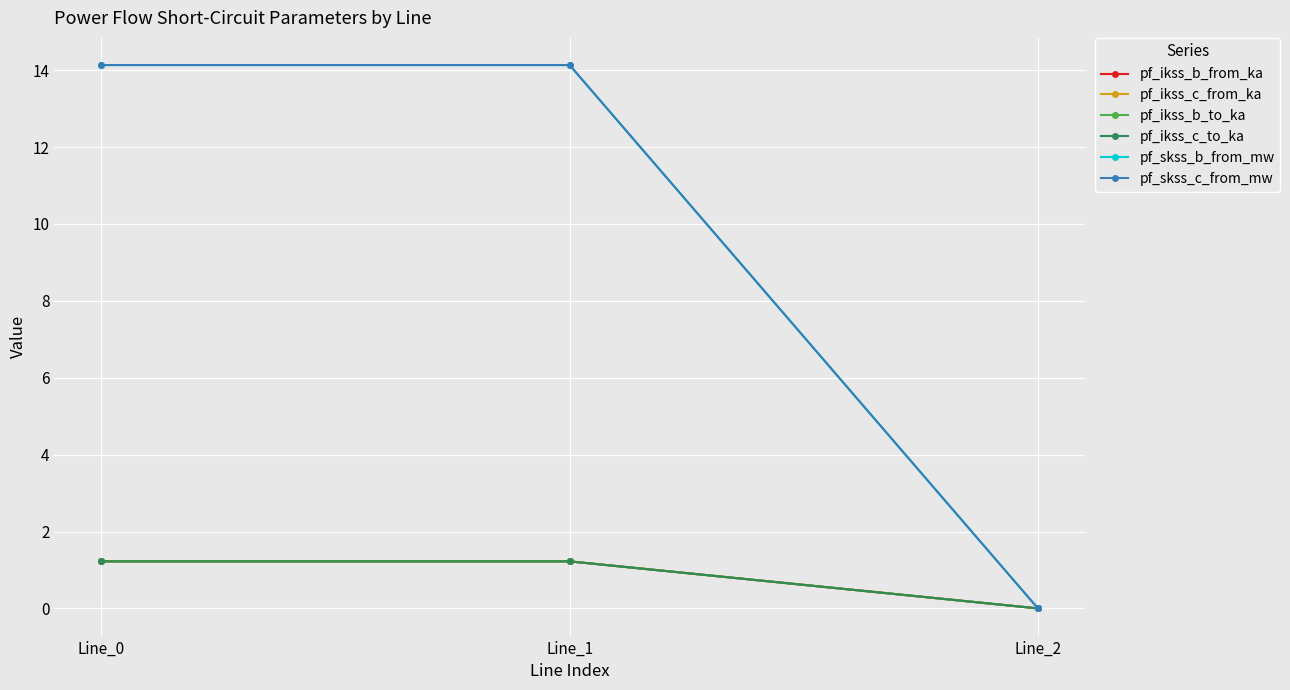

At how many categories does at least one series exceed 8?

2